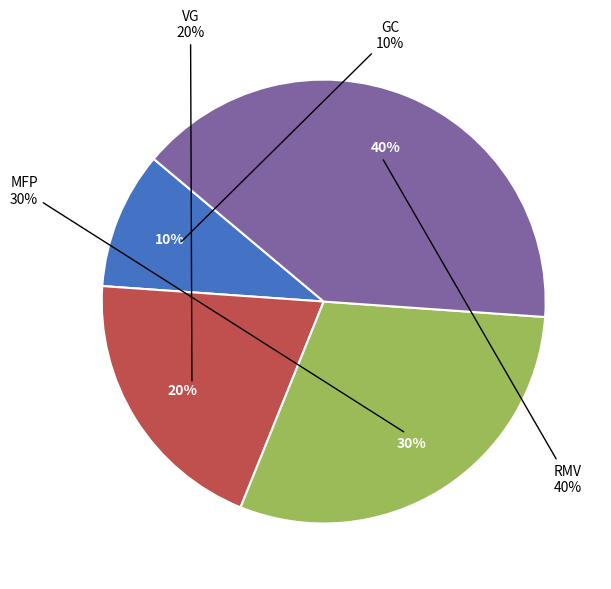

Is there any slice that represents more than half of the pie?

No